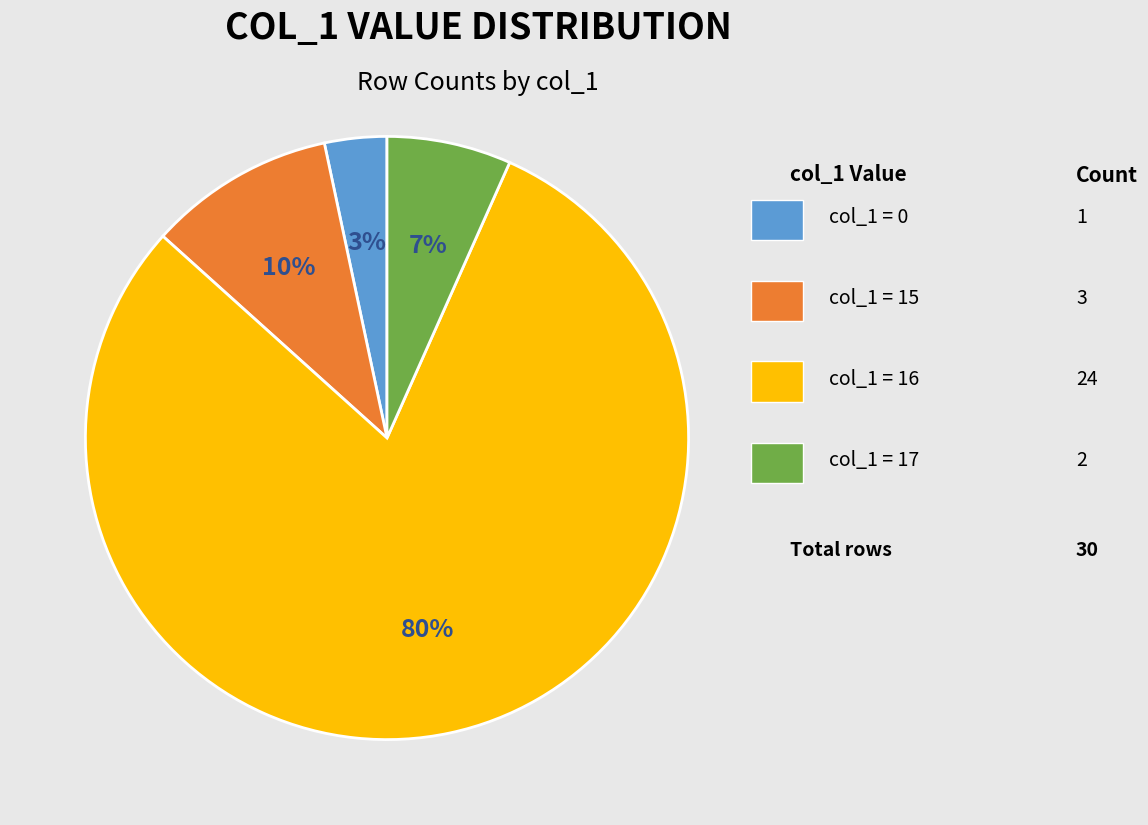

To the nearest percent, what is the average slice percentage?

25%